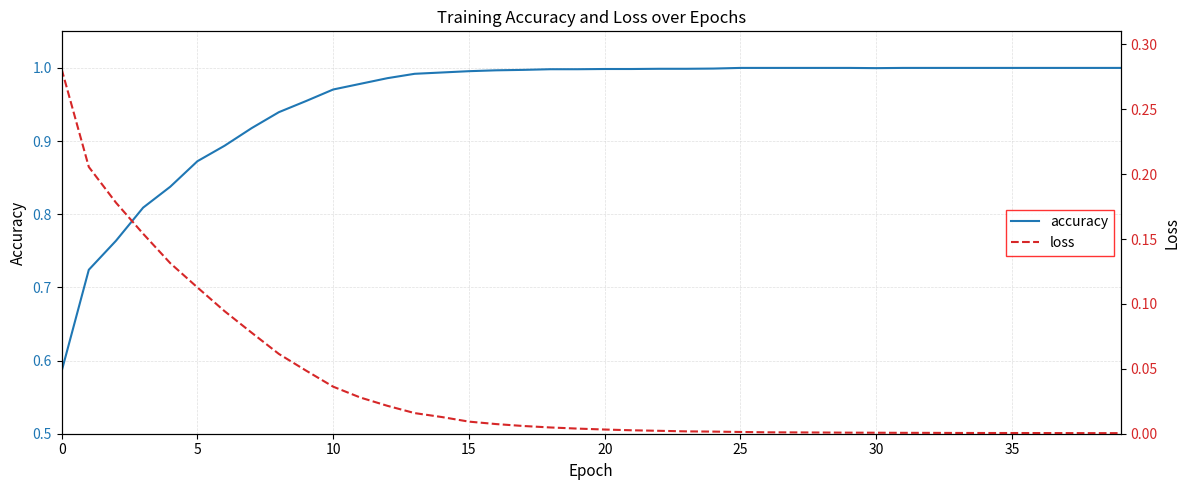

True or false: accuracy and loss cross at least once.

False